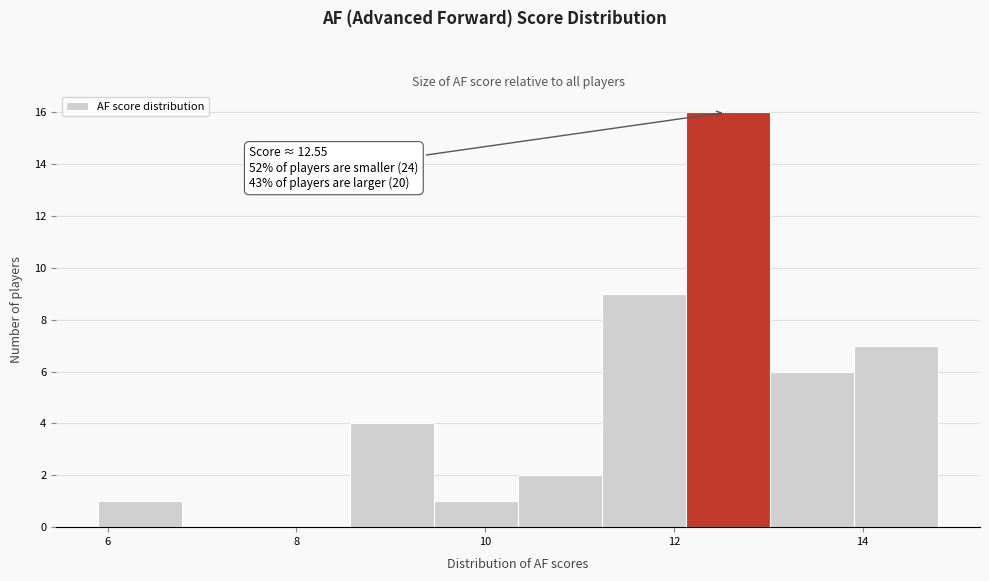

Over which range of the x-axis is the bar tallest?

12.2 to 13.0